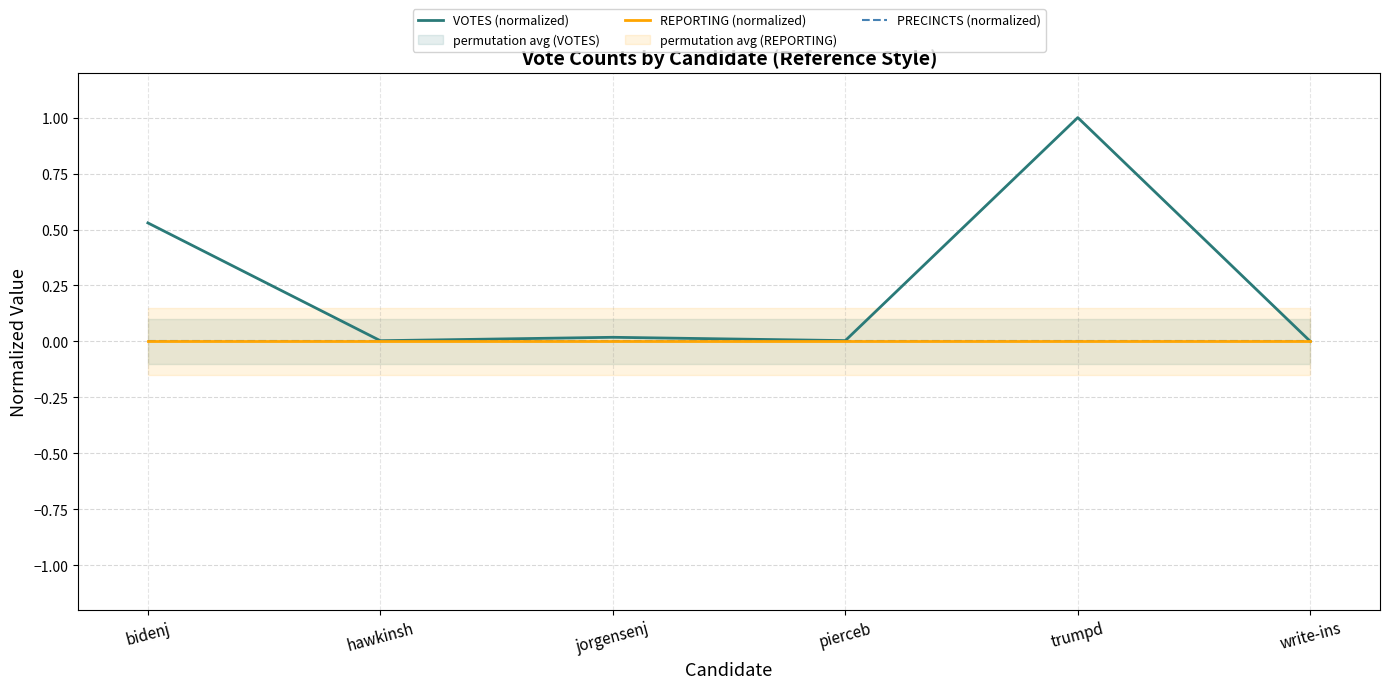

True or false: VOTES (normalized) has more than 1 points higher than both neighbors.

True